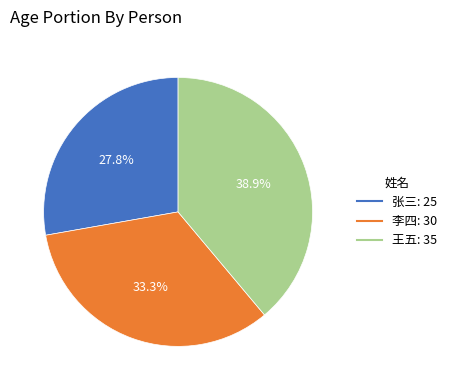

Which has a higher value, 李四 or 张三?

李四